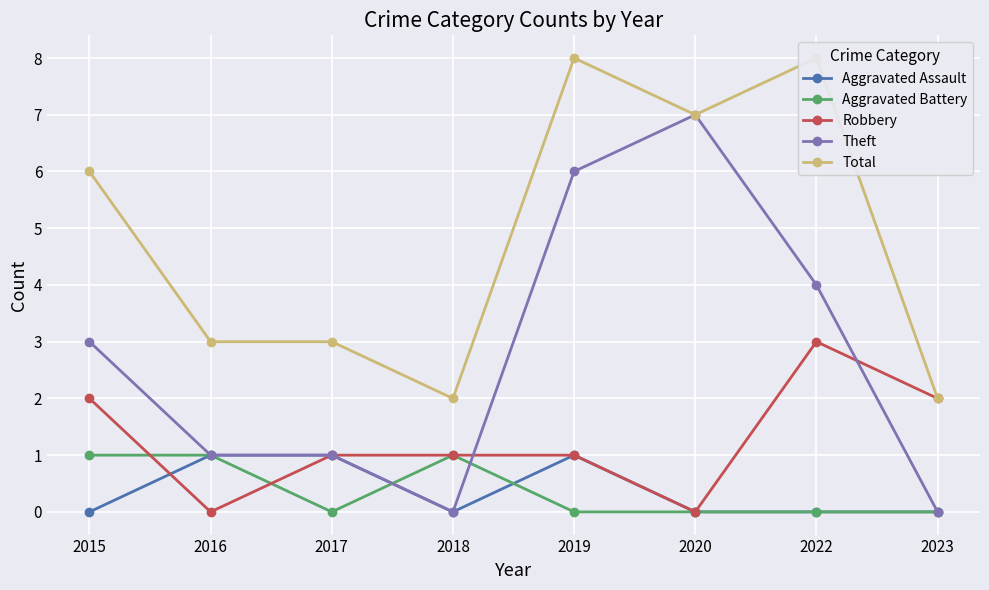

Which series has the widest spread of values?

Theft